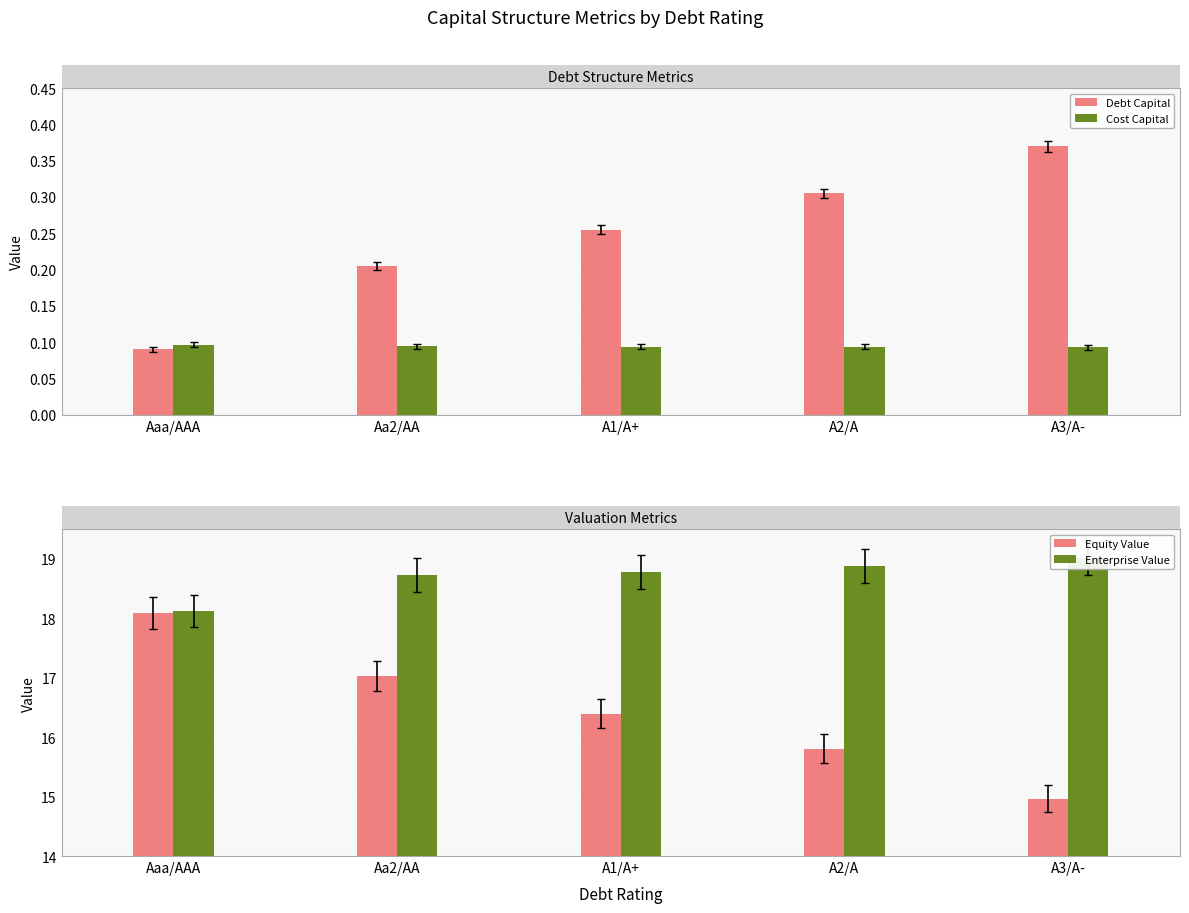

At which category is the sum across all series the highest?

Aaa/AAA